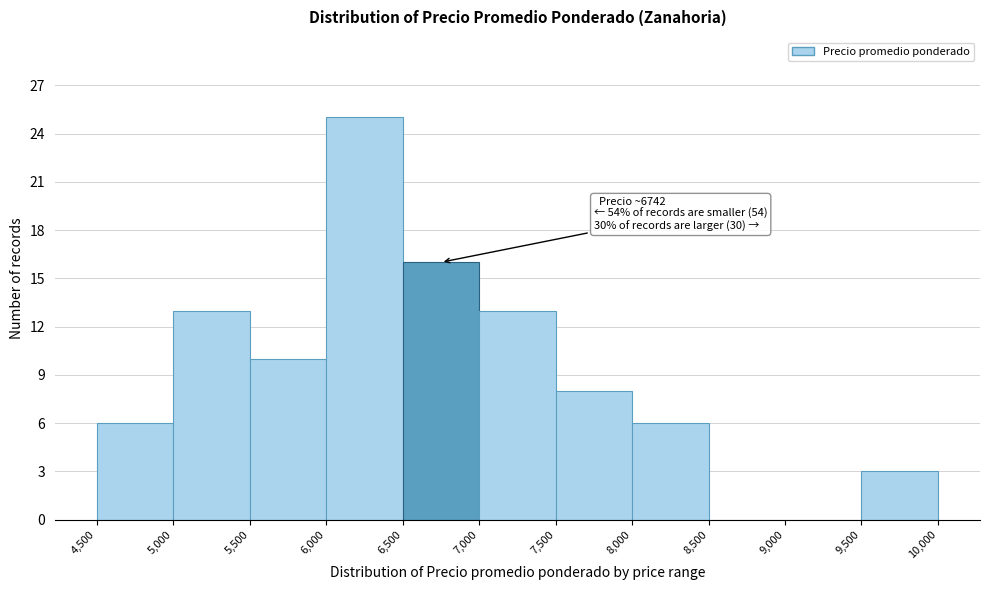

Over which range of the x-axis is the bar tallest?

6,000 to 6,500